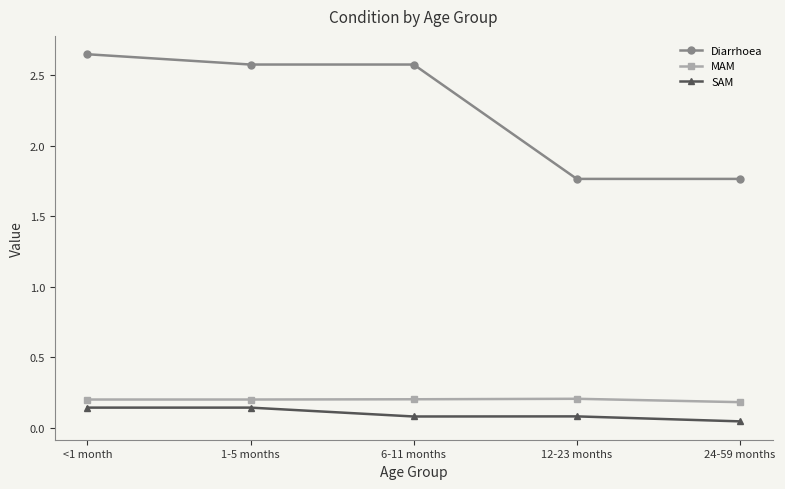

What are all the series names shown in the legend?

Diarrhoea, MAM, SAM